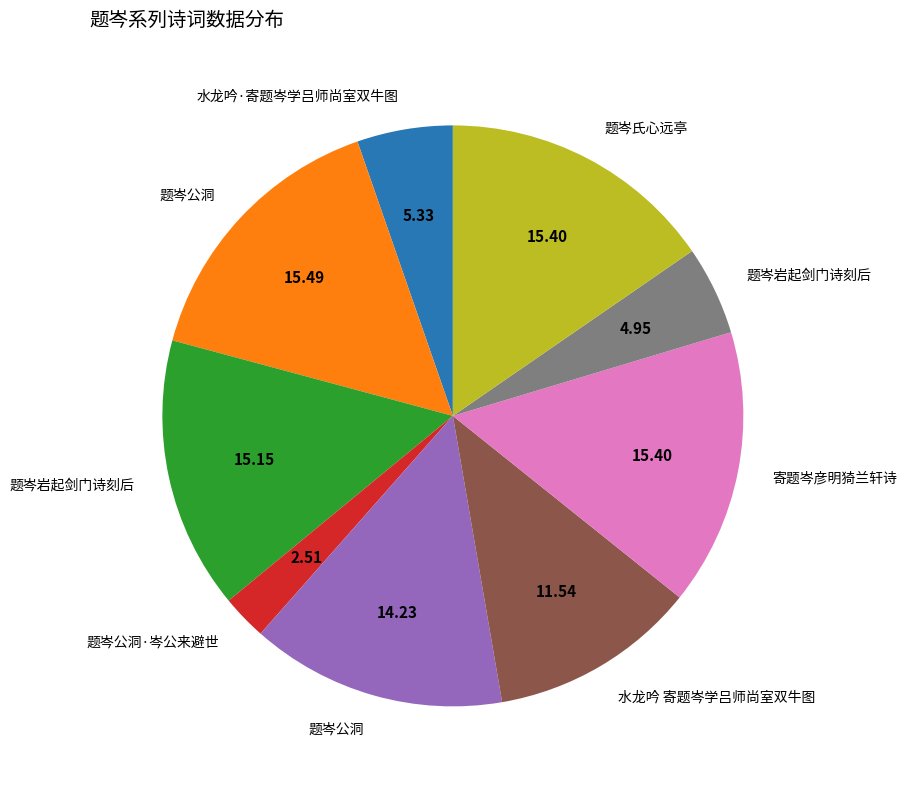

Does any single category account for the majority?

No